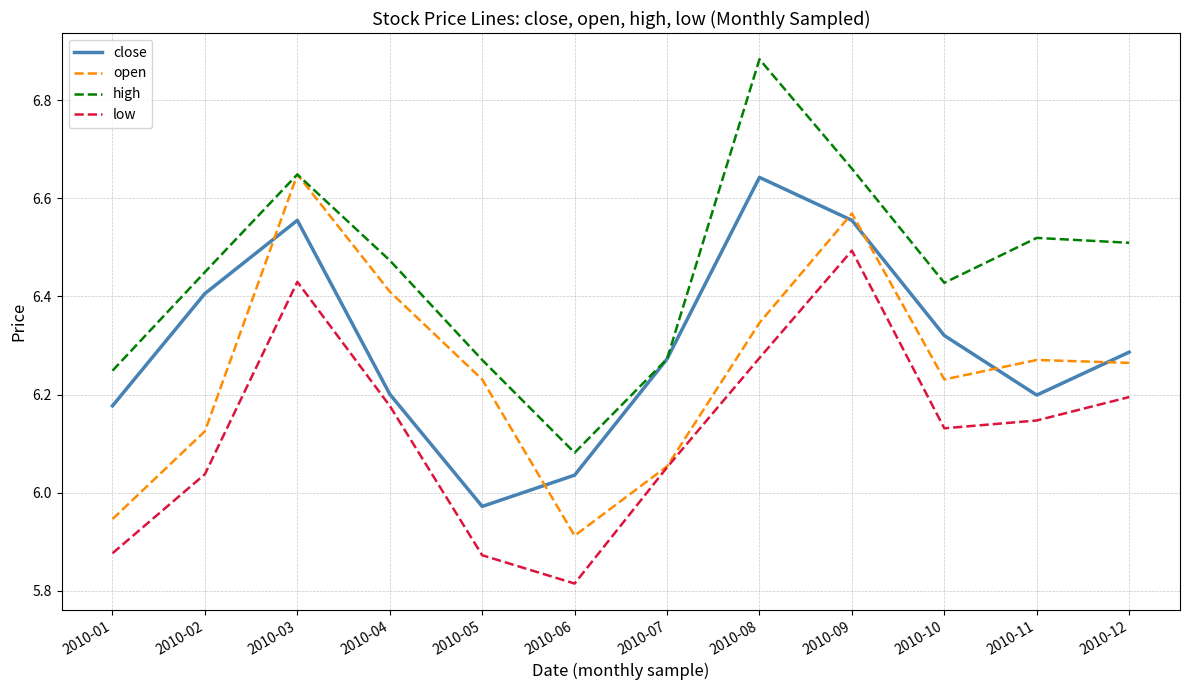

How many series are shown in this chart?

4